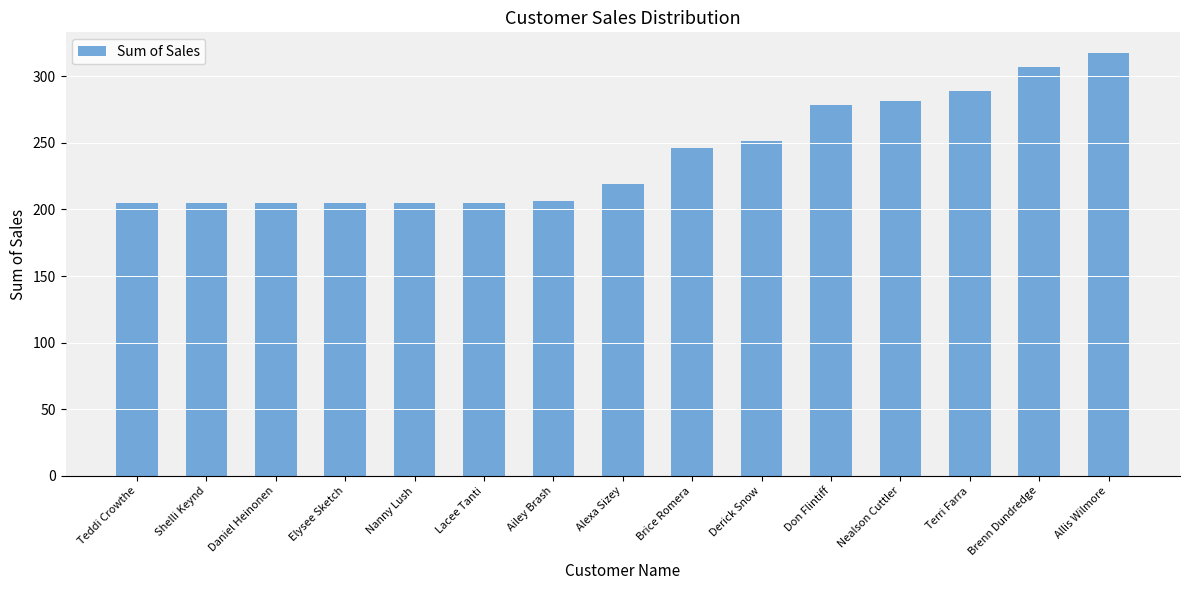

What is the greatest value displayed?

317.1